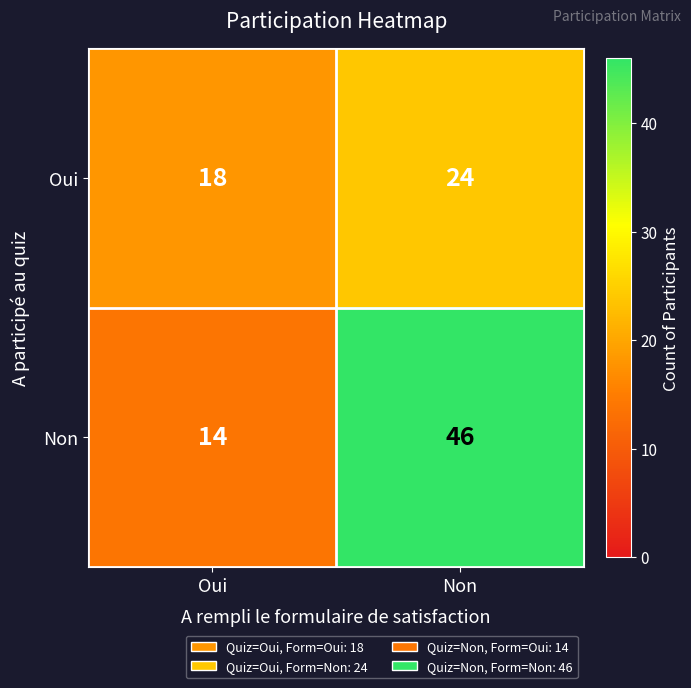

Rank the series at Non from lowest to highest value.

Oui, Non